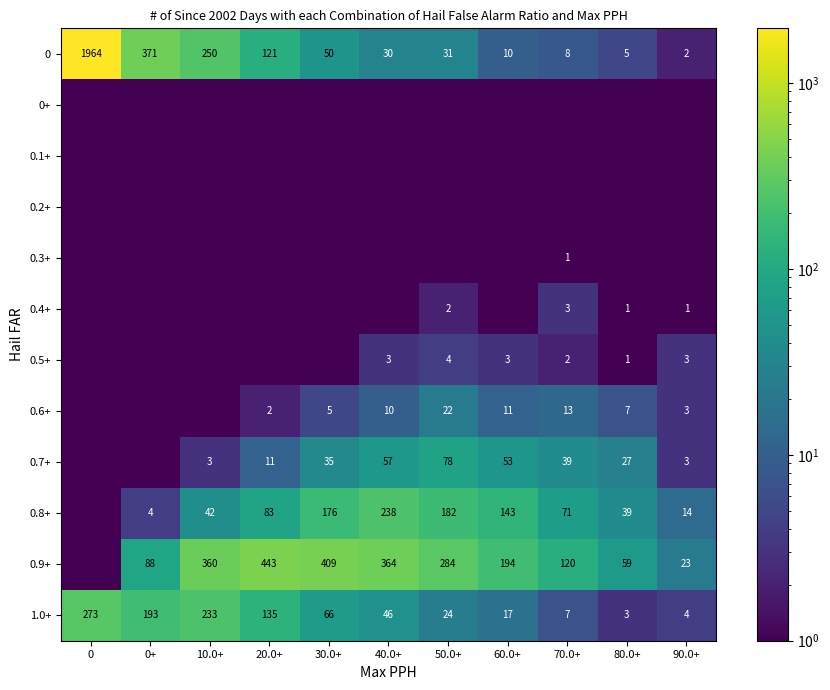

What is the sum of the 1.0+ values at 50.0+ and 60.0+?

41.0